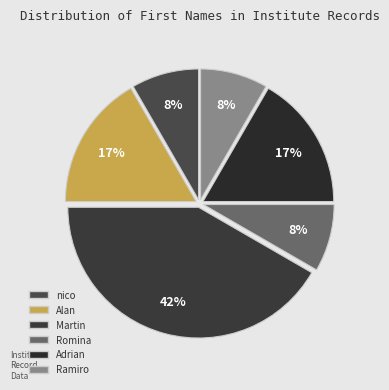

Is there a majority slice in this chart?

No